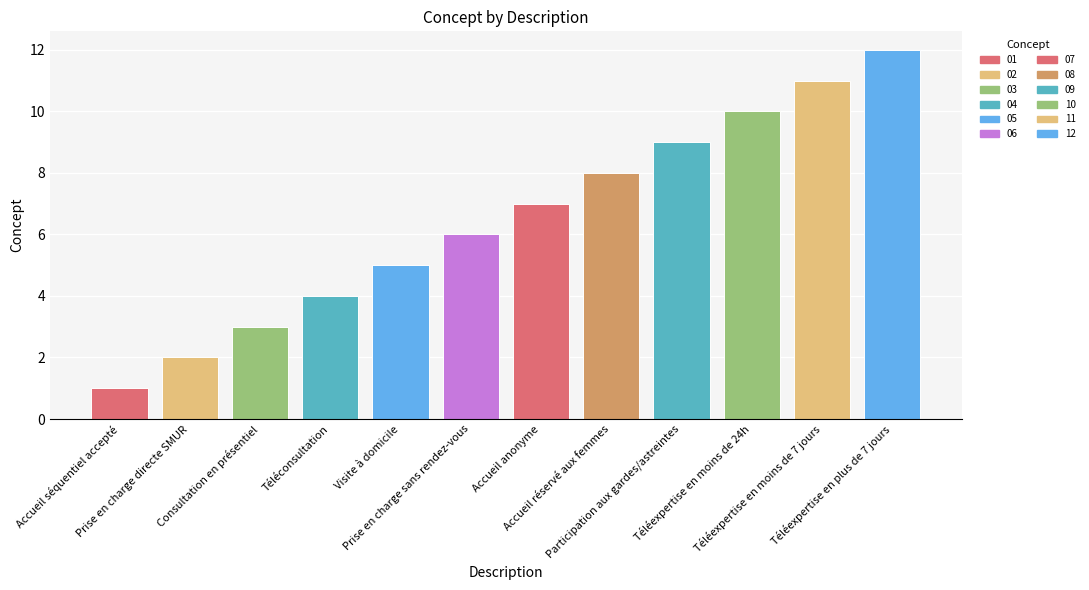

How many bars are there in total?

12